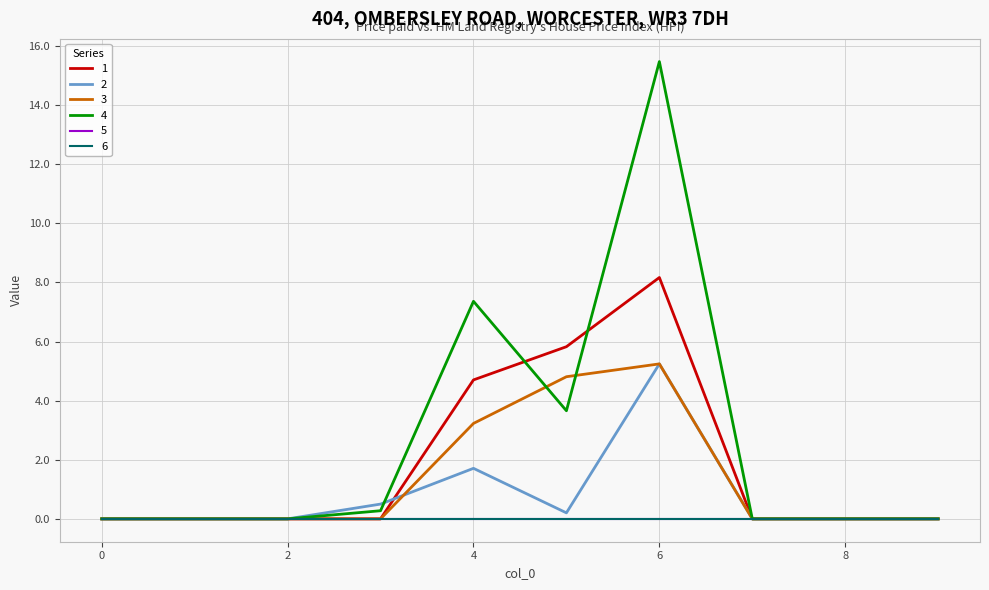

Does the chart display data point markers on the line(s)?

No